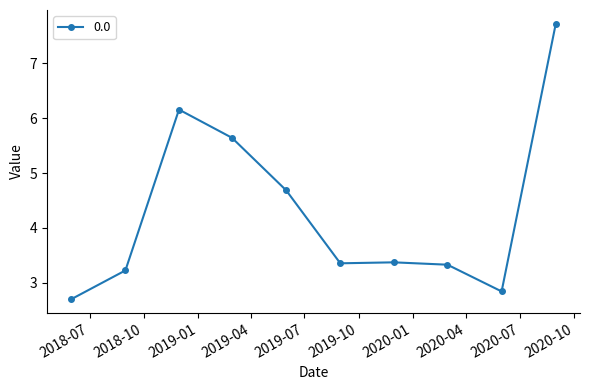

True or false: the data has more than 2 interior local peaks.

False